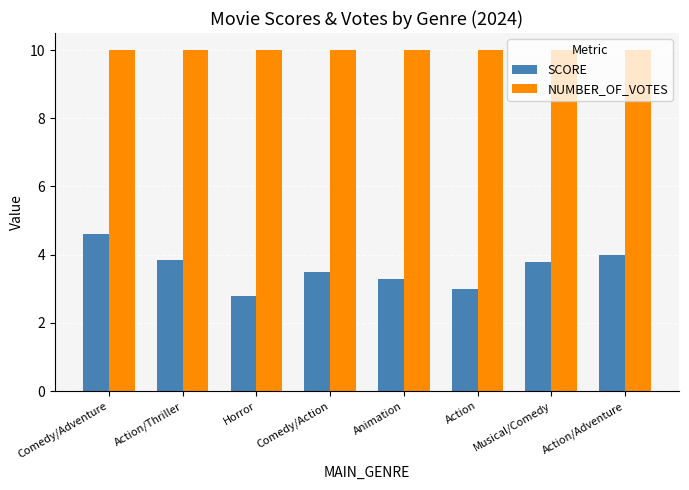

Rank the series by their average value, from highest to lowest.

NUMBER_OF_VOTES, SCORE